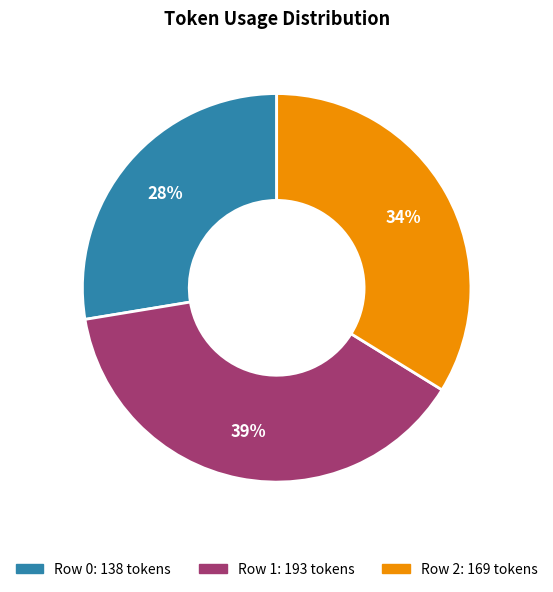

What percentage is the Row 2 slice, to the nearest percent?

34%